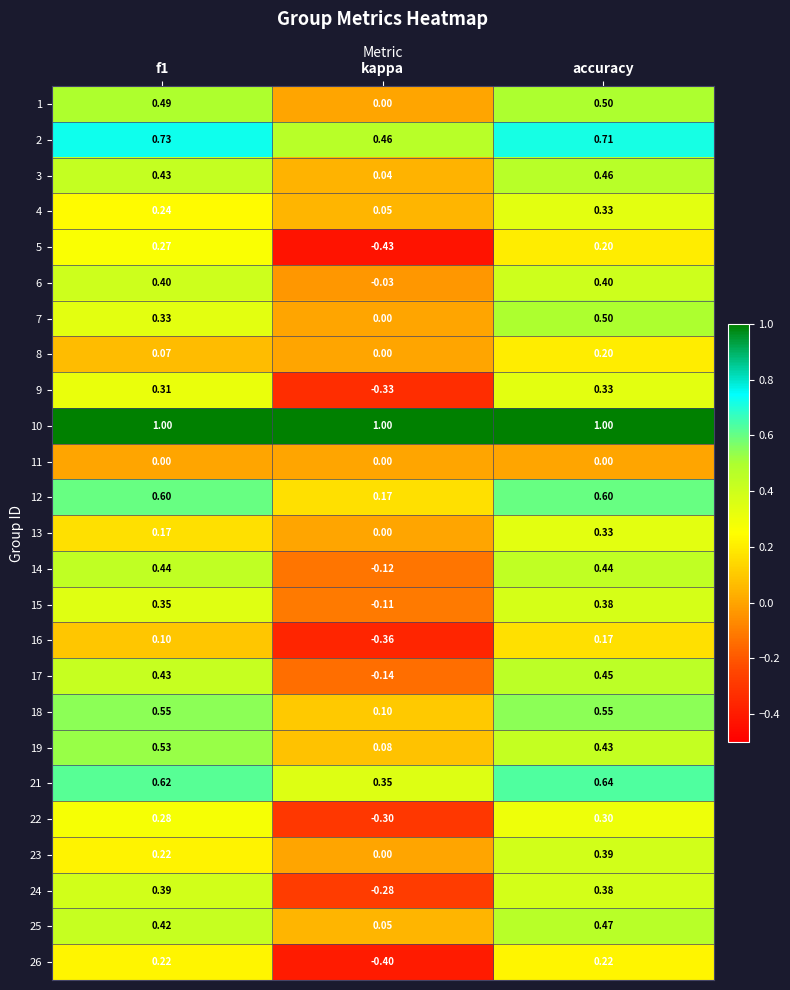

Which series has the widest spread of values?

5